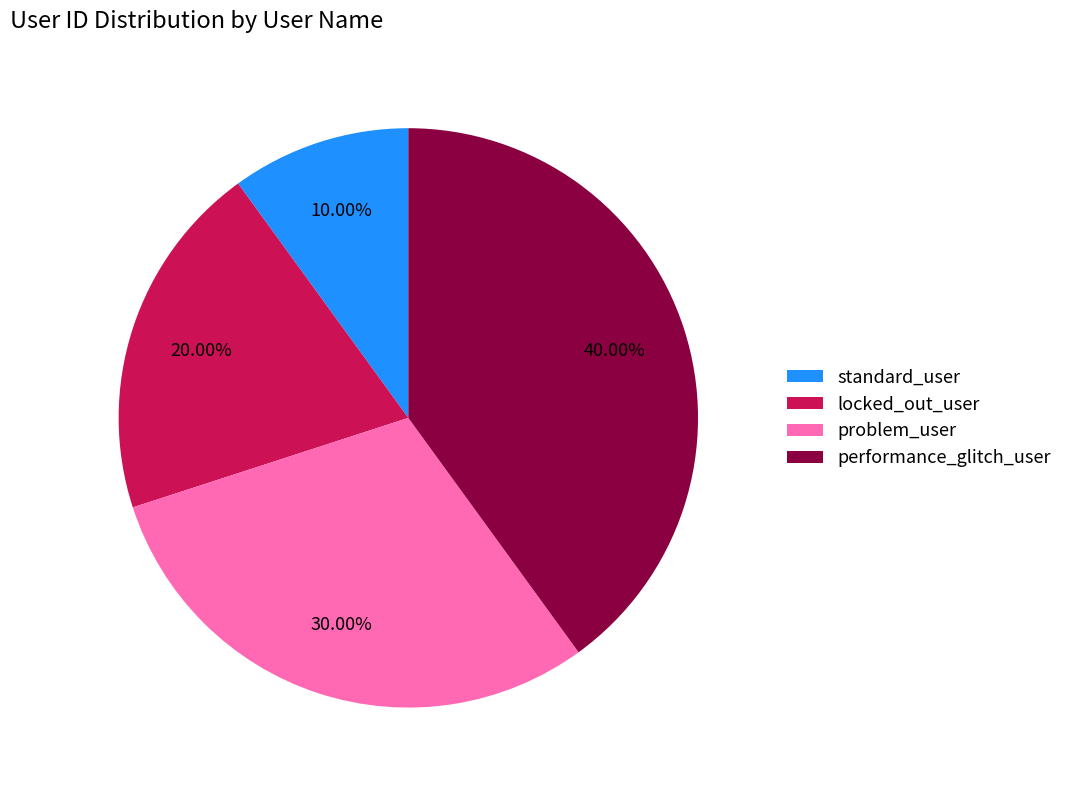

Is there any slice that represents more than half of the pie?

No